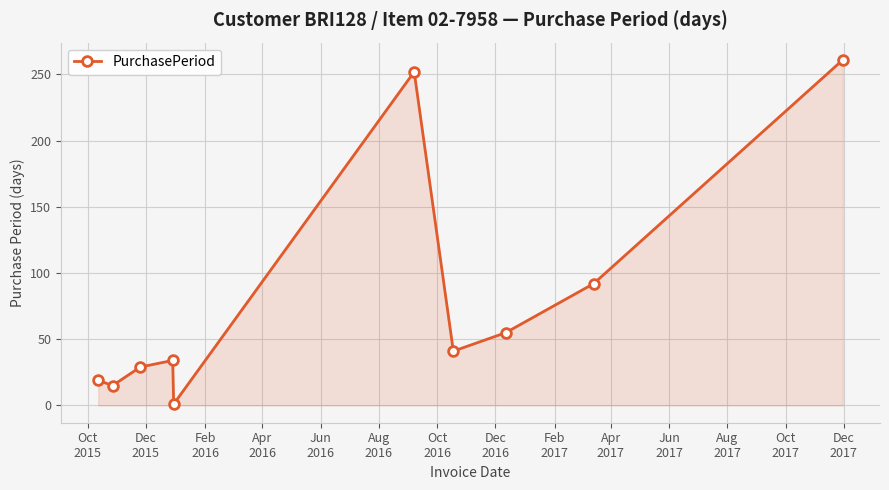

What is the value of the 9th point from the left?

92